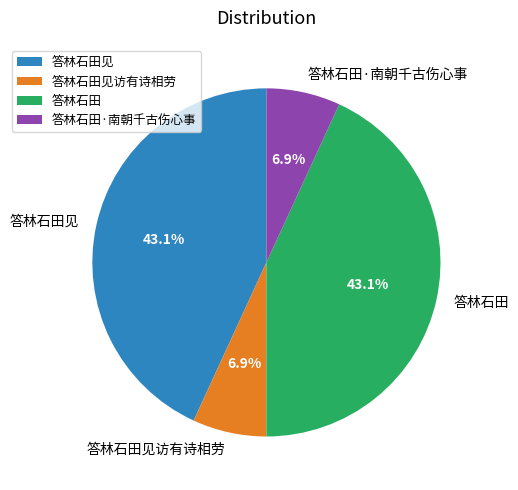

Is it true that 答林石田见 is 43% of the pie?

True